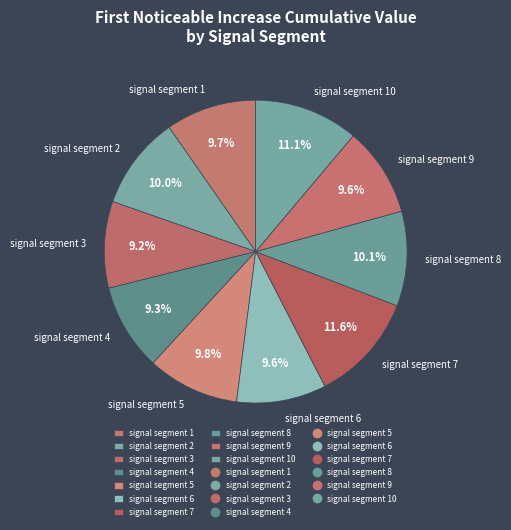

Is it true that signal segment 9 is 10% of the pie?

True